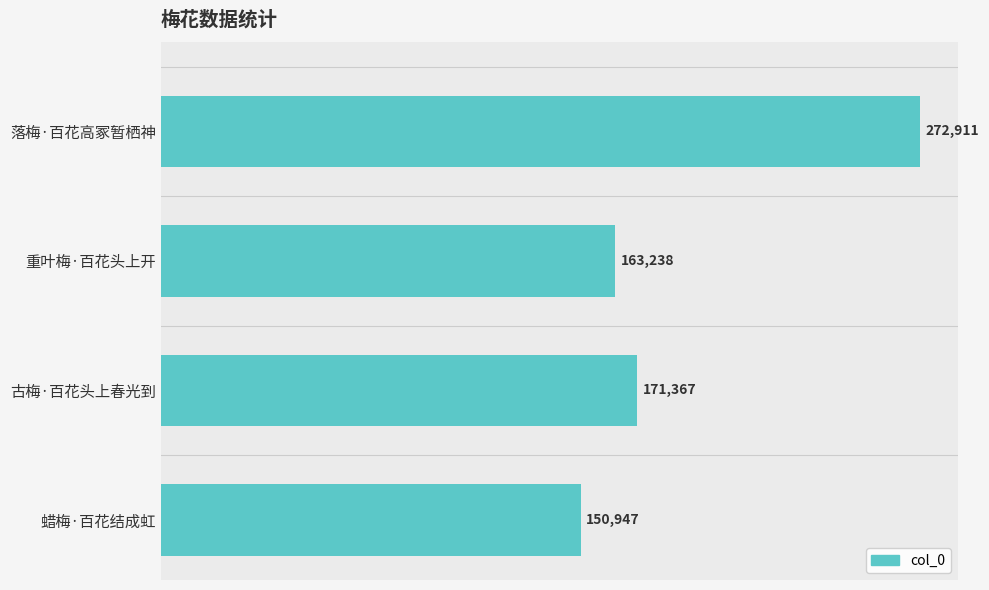

How many distinct data groups are displayed?

1